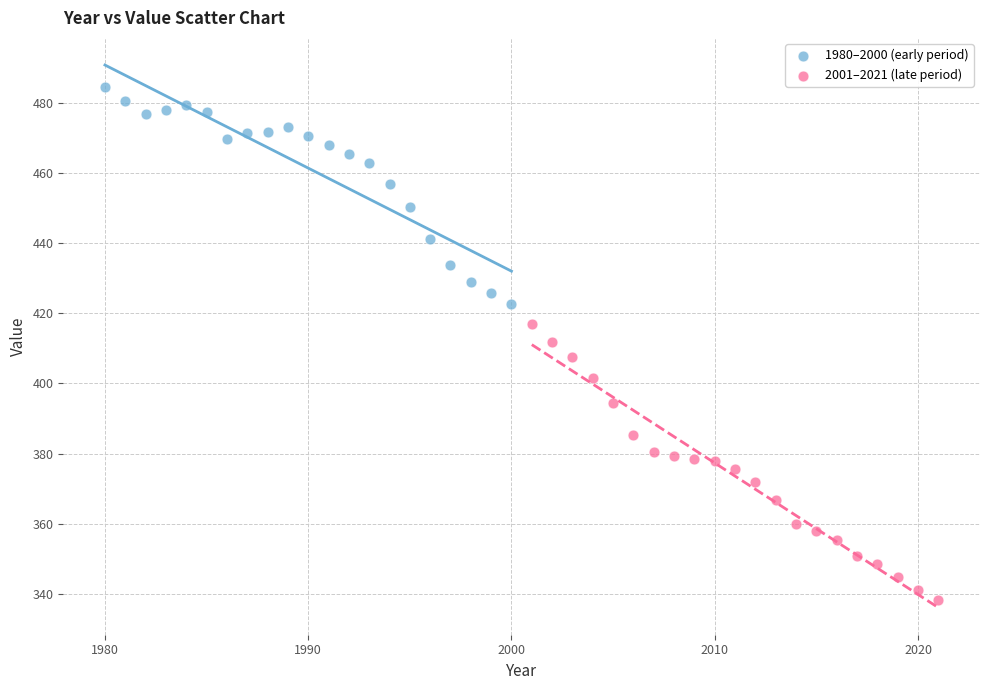

Which series reaches the maximum Y coordinate?

1980–2000 (early period)